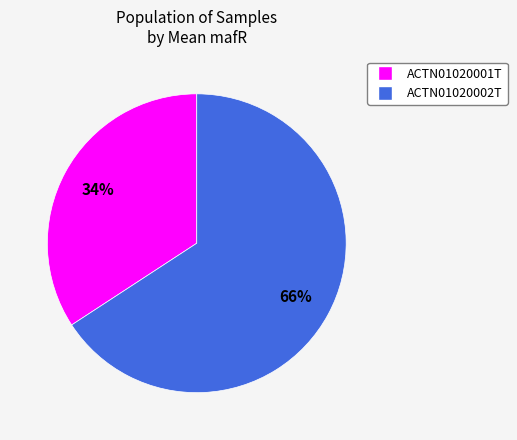

Which slice is the smallest?

ACTN01020001T